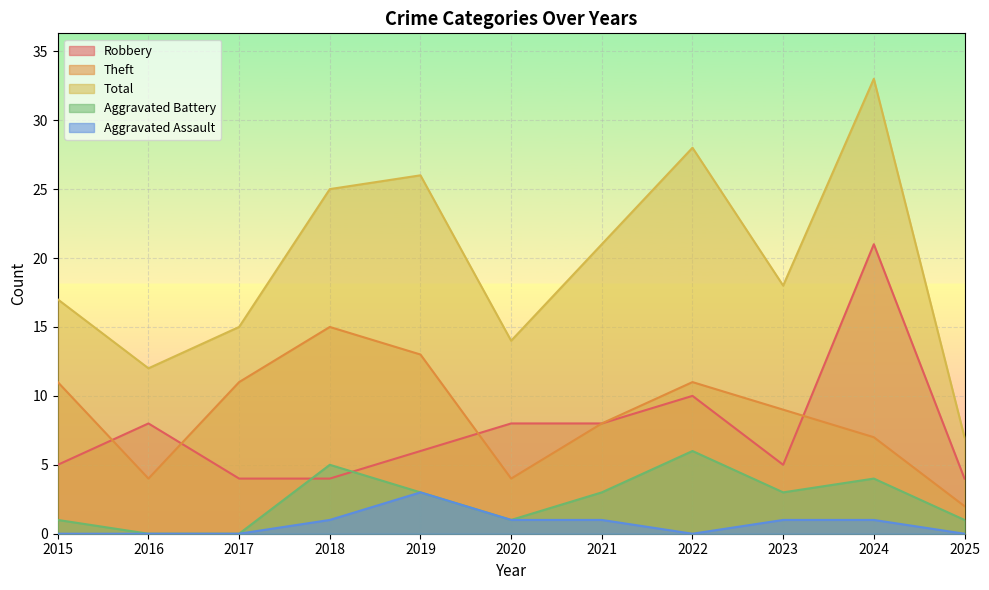

Between 2015 and 2023, which is larger?

2015